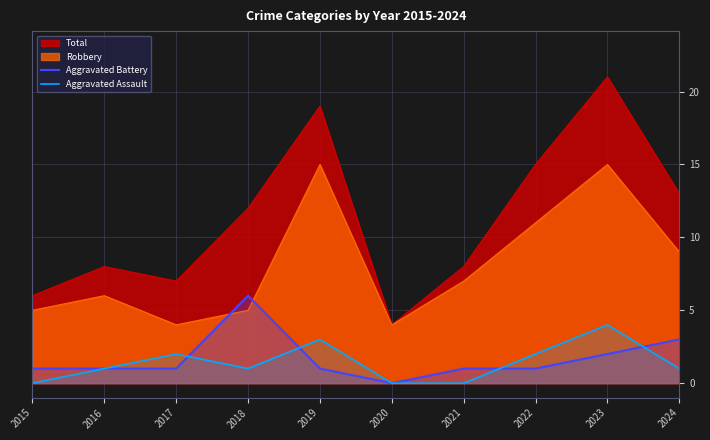

How many intersections are there between Aggravated Battery and Aggravated Assault?

4